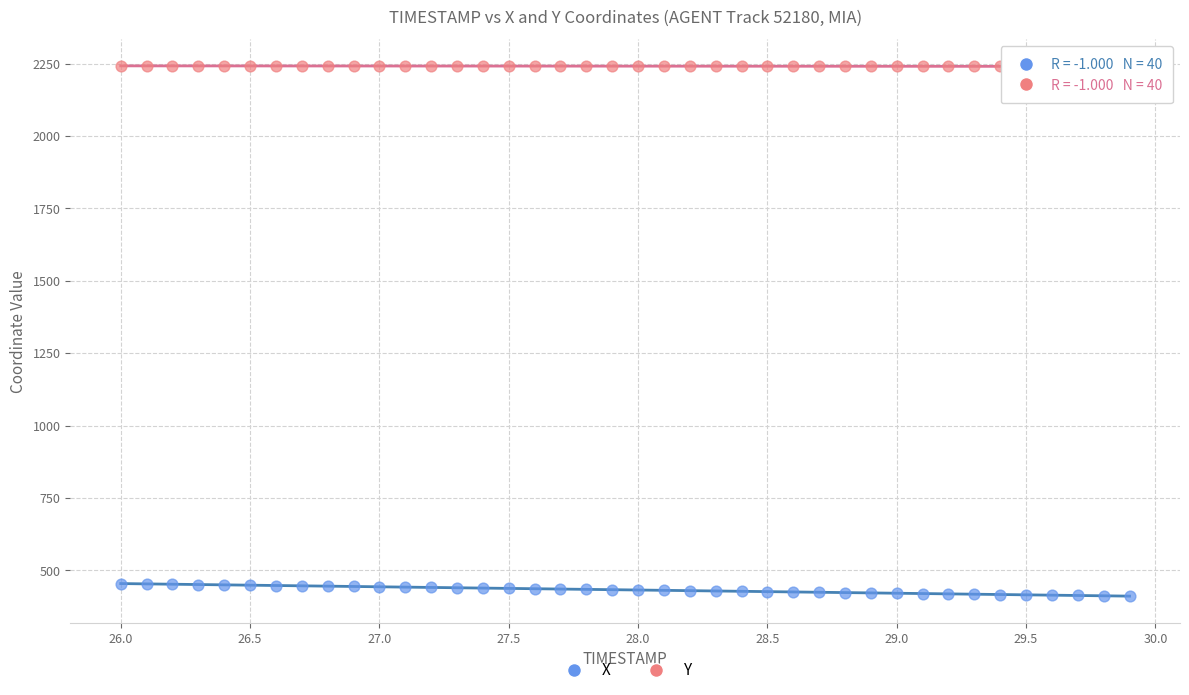

Which series contains the lowest Y value?

X